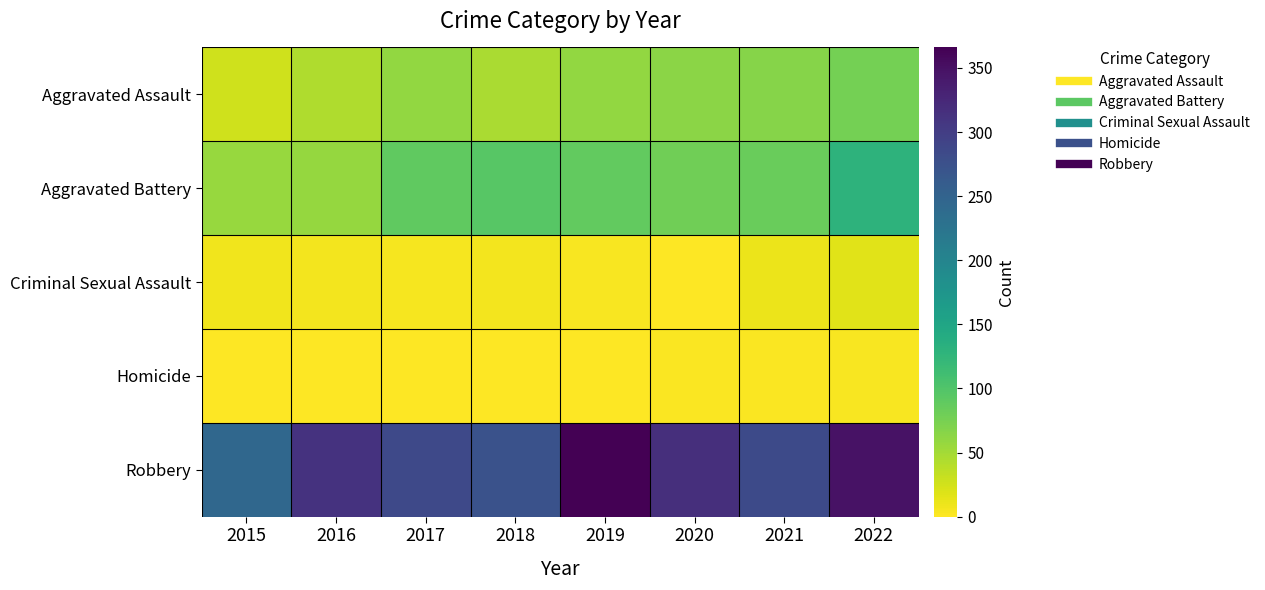

Which series changed the most between 2015 and 2022?

Robbery